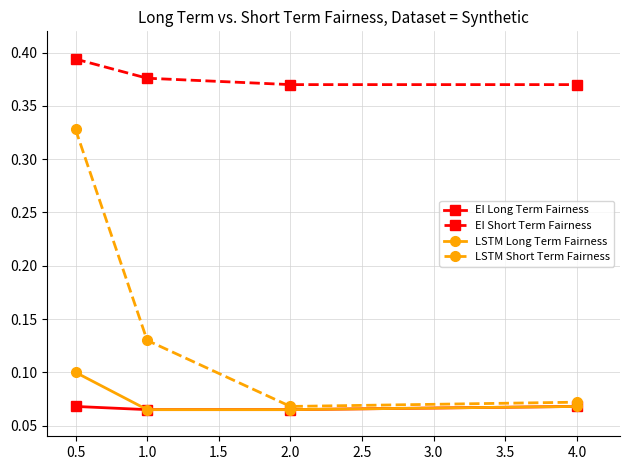

What position from the left is 0.5?

1